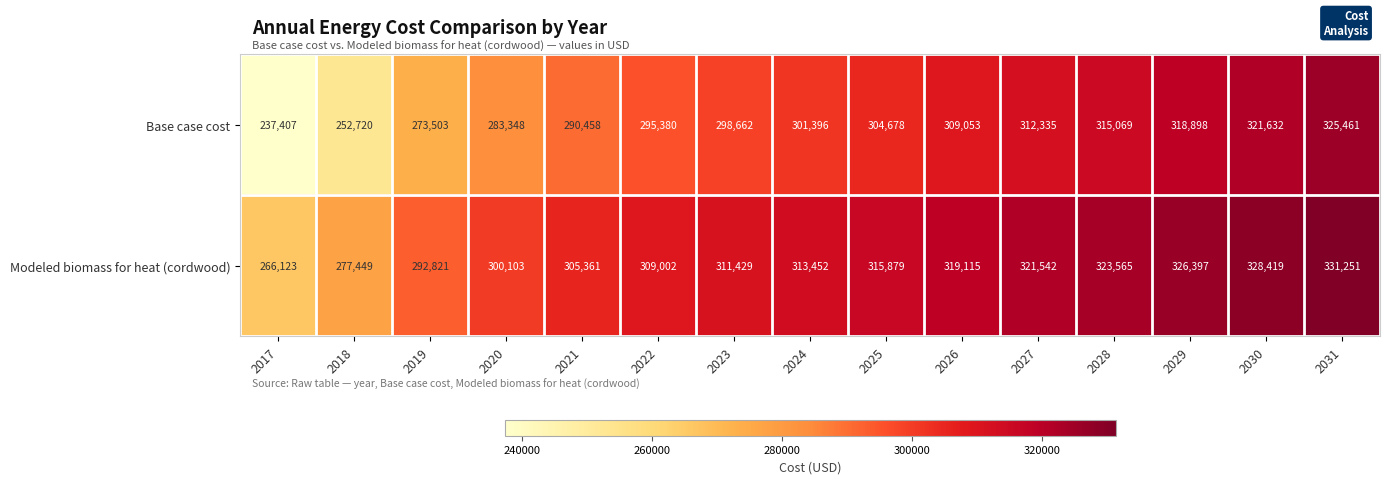

Reading left to right, extract all data points from this chart.

Base case cost: 2017=237407	2018=252720	2019=273503	2020=283348	2021=290458	2022=295380	2023=298662	2024=301396	2025=304678	2026=309053	2027=312335	2028=315069	2029=318898	2030=321632	2031=325461
Modeled biomass for heat (cordwood): 2017=266123	2018=277449	2019=292821	2020=300103	2021=305361	2022=309002	2023=311429	2024=313452	2025=315879	2026=319115	2027=321542	2028=323565	2029=326397	2030=328419	2031=331251